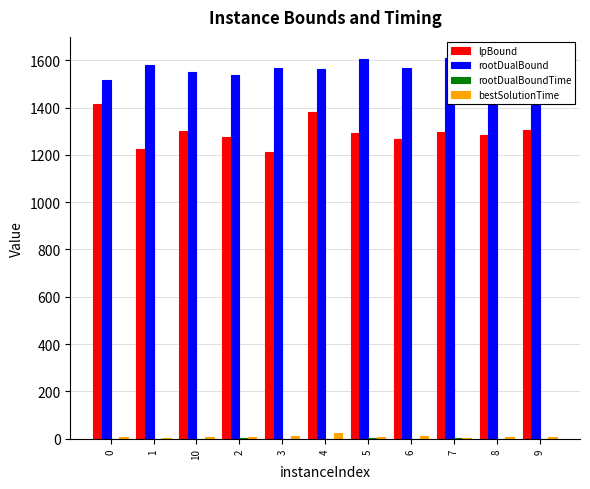

Where is lpBound nearest to the value 1313?

9